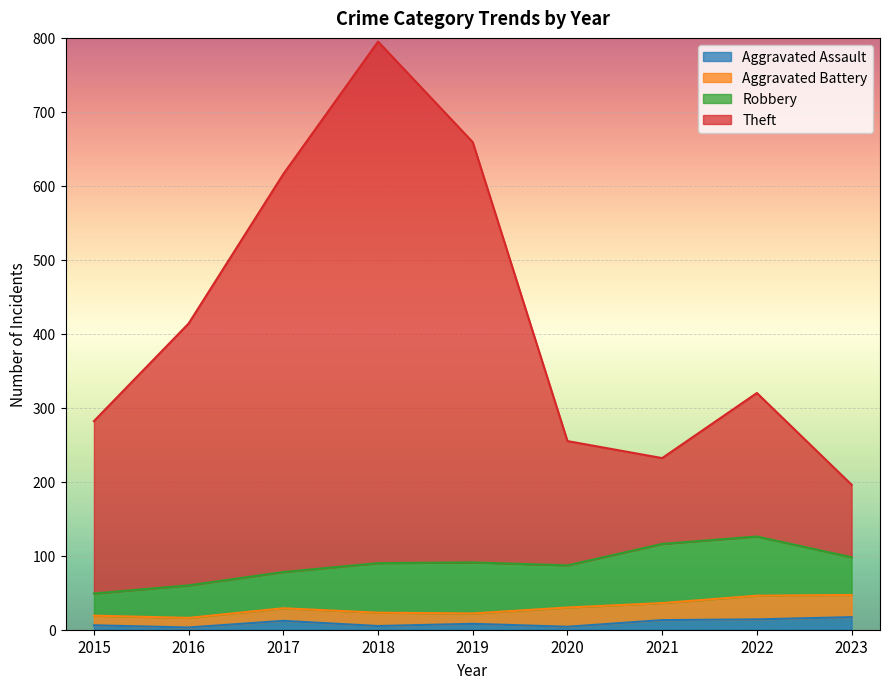

True or false: Aggravated Assault and Theft intersect in this chart.

False